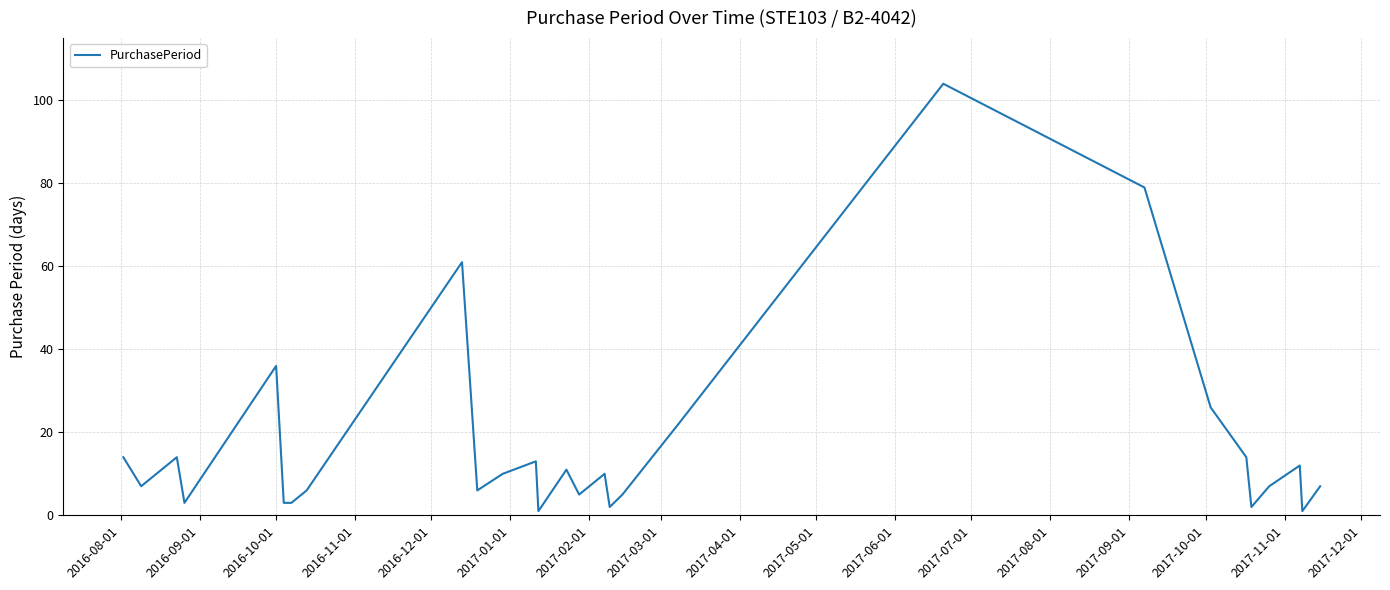

What is the difference between the maximum and minimum values?

103